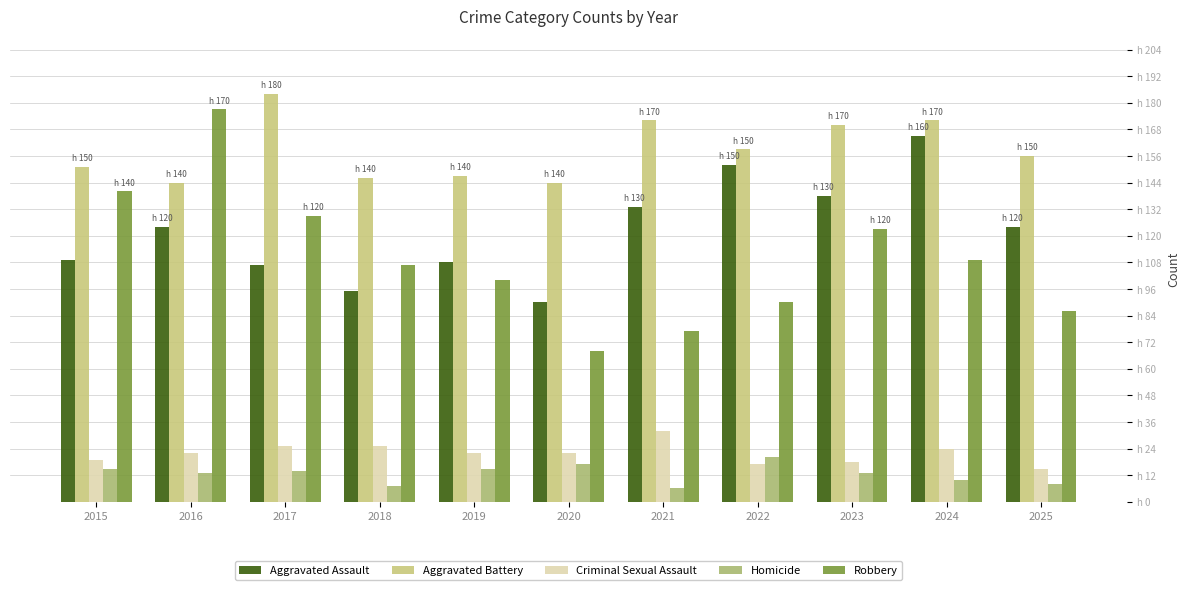

Read the Homicide value at 2022, to the nearest 5.

20